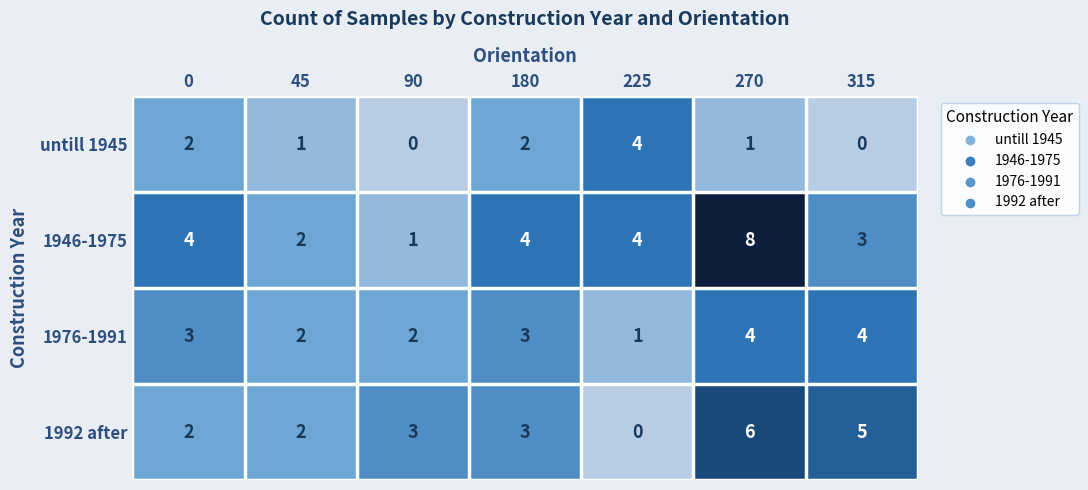

Reading right to left, list all the values displayed in this chart.

untill 1945: 0	1	4	2	0	1	2
1946-1975: 3	8	4	4	1	2	4
1976-1991: 4	4	1	3	2	2	3
1992 after: 5	6	0	3	3	2	2